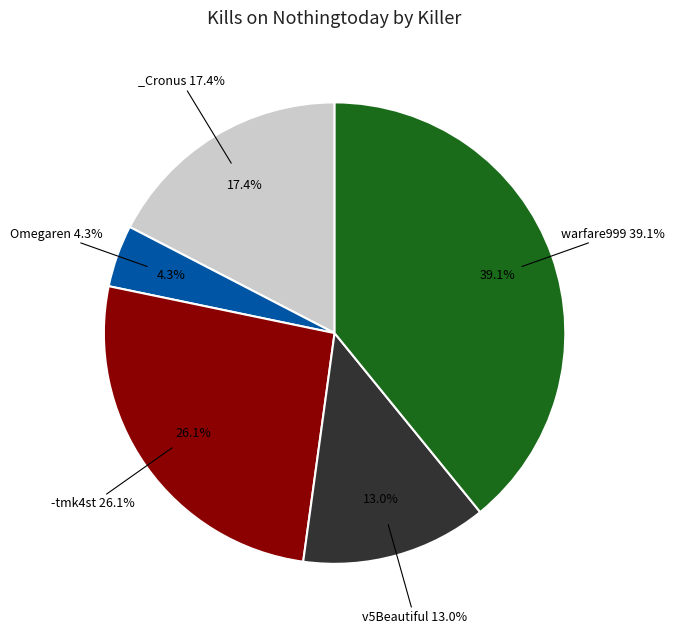

Is there any slice that represents more than half of the pie?

No